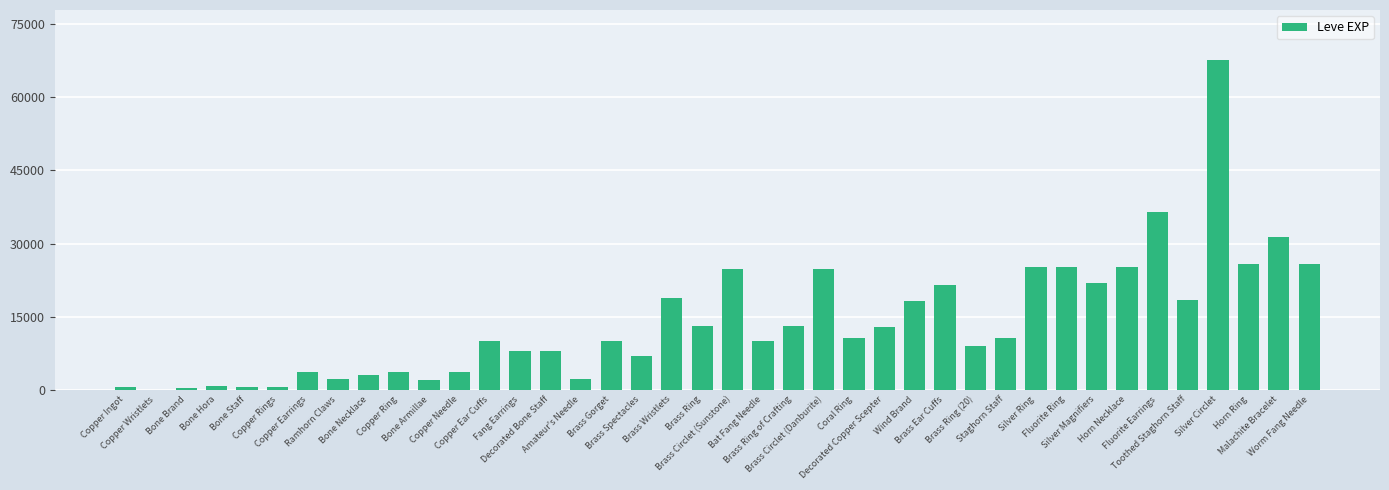

What is the maximum value shown in the chart?

67730